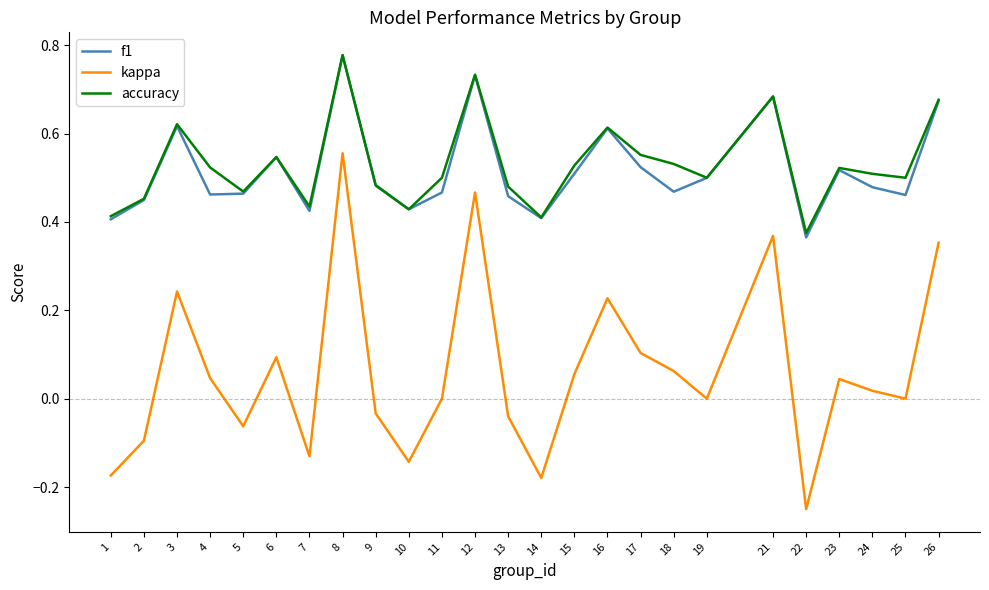

Is it true that f1 equals 0.3 at 19?

False